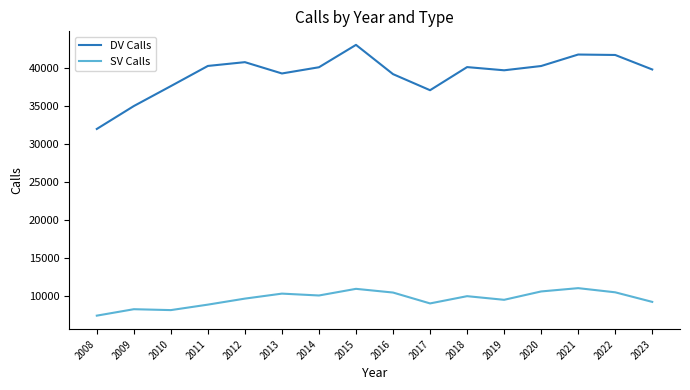

What is the maximum value for SV Calls?

11086